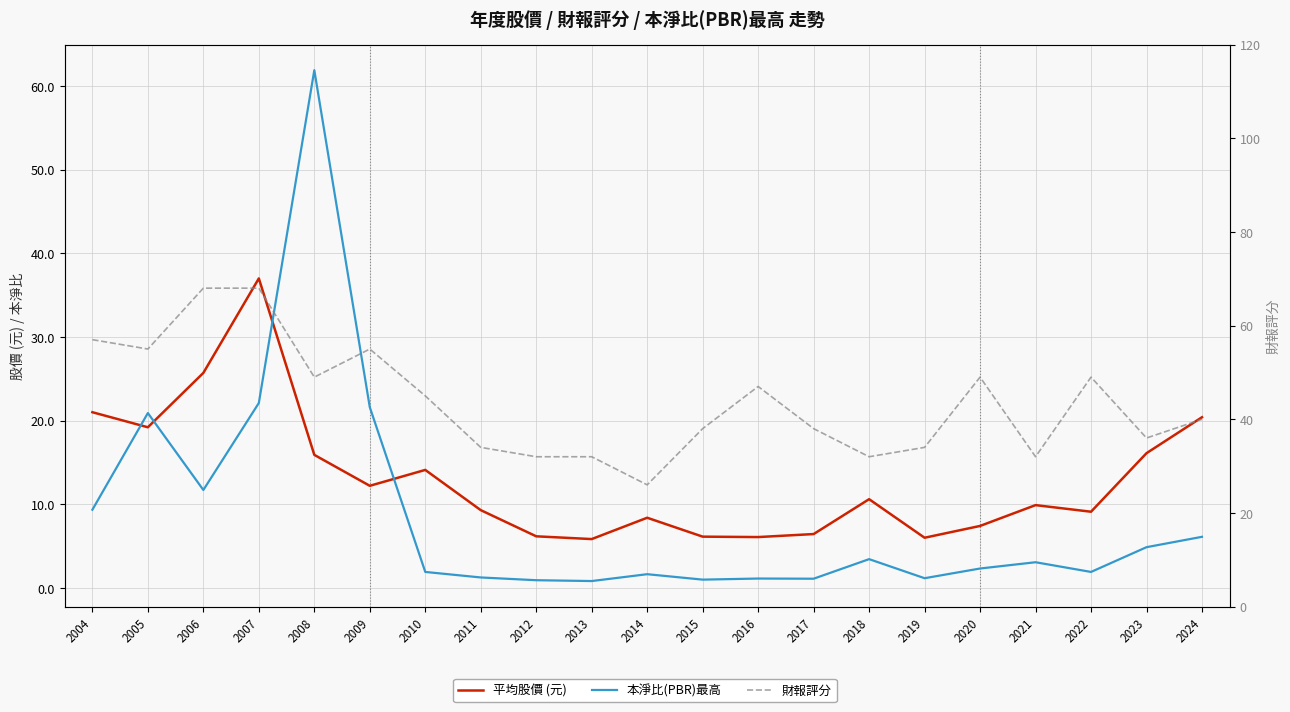

Where is the first local maximum for 財報評分?

2009